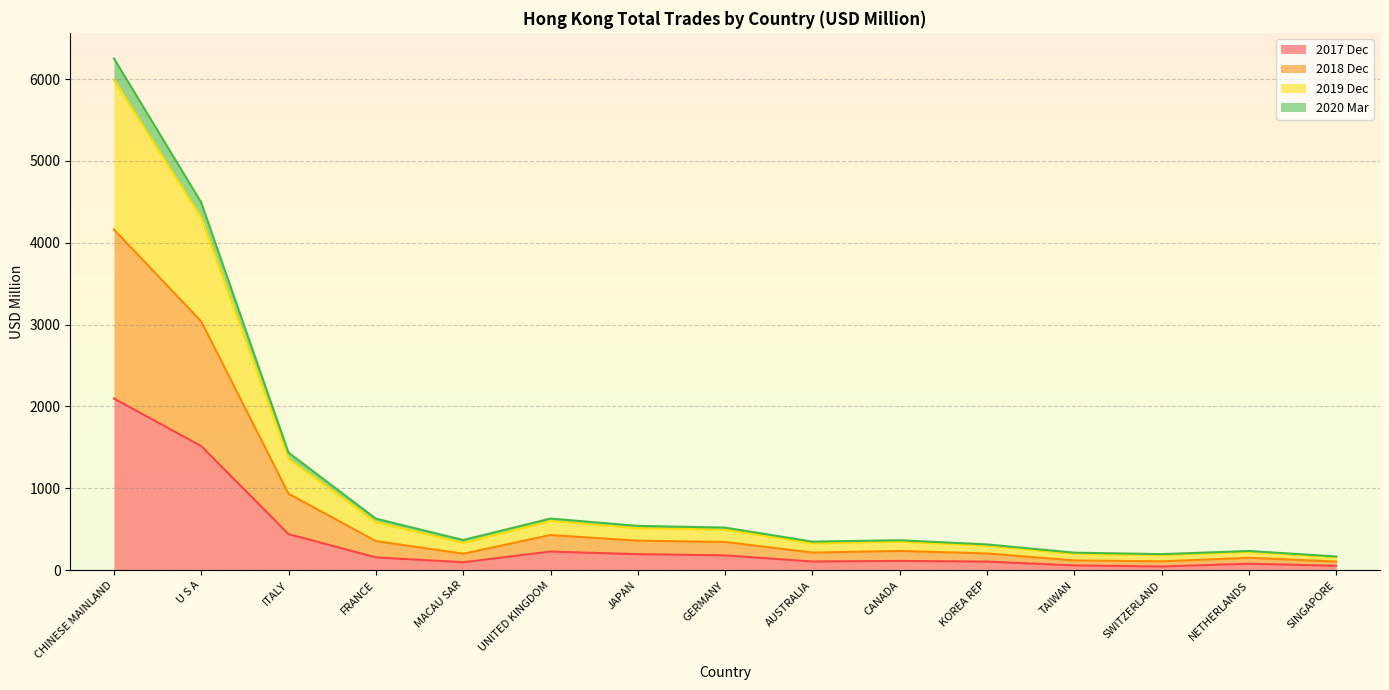

At which category is the sum across all series the highest?

CHINESE MAINLAND